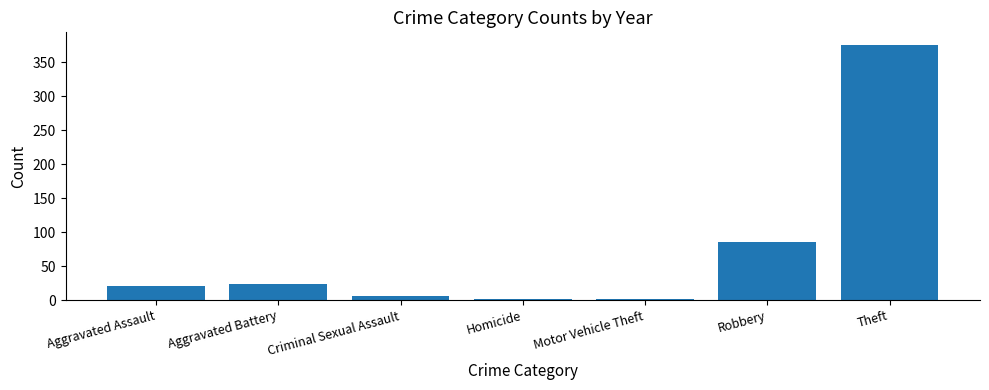

True or false: the data shows 85 at Robbery.

True